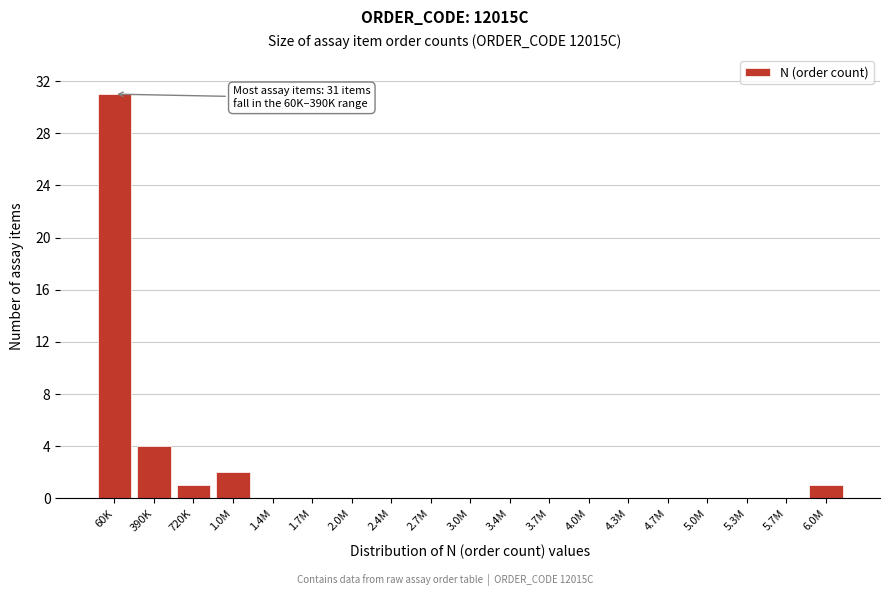

Reading left to right, list all the values displayed in this chart.

60K=31	390K=4	720K=1	1.0M=2	1.4M=0	1.7M=0	2.0M=0	2.4M=0	2.7M=0	3.0M=0	3.4M=0	3.7M=0	4.0M=0	4.3M=0	4.7M=0	5.0M=0	5.3M=0	5.7M=0	6.0M=1